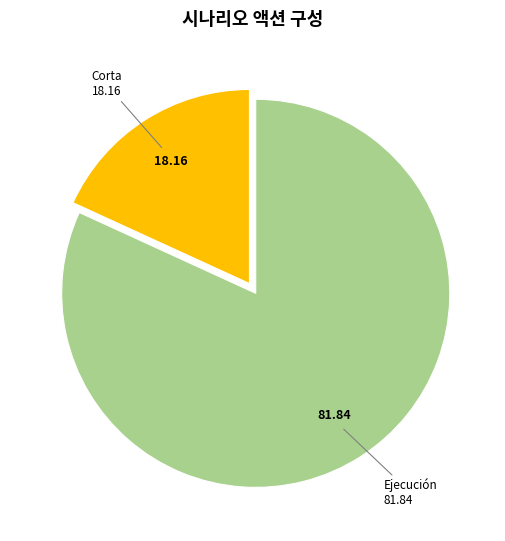

Is there any slice that represents more than half of the pie?

Yes